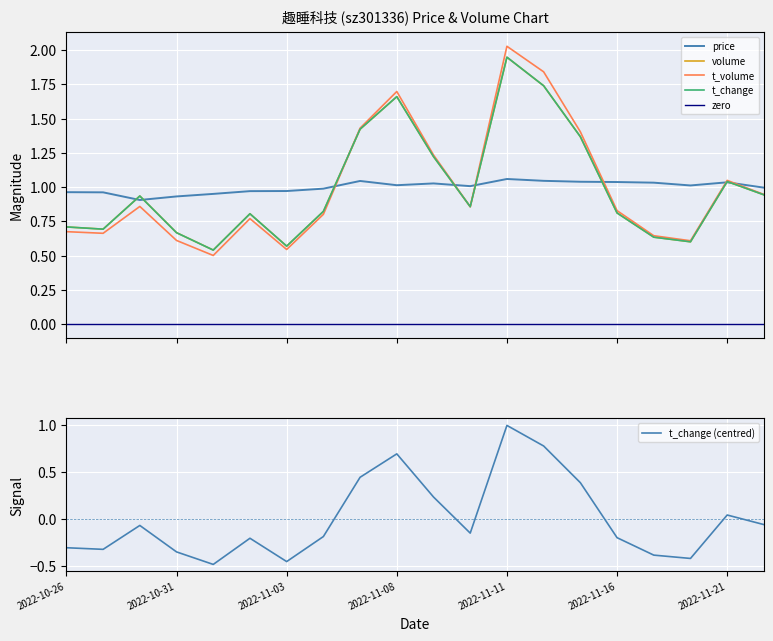

Which series has the largest total across all categories?

volume